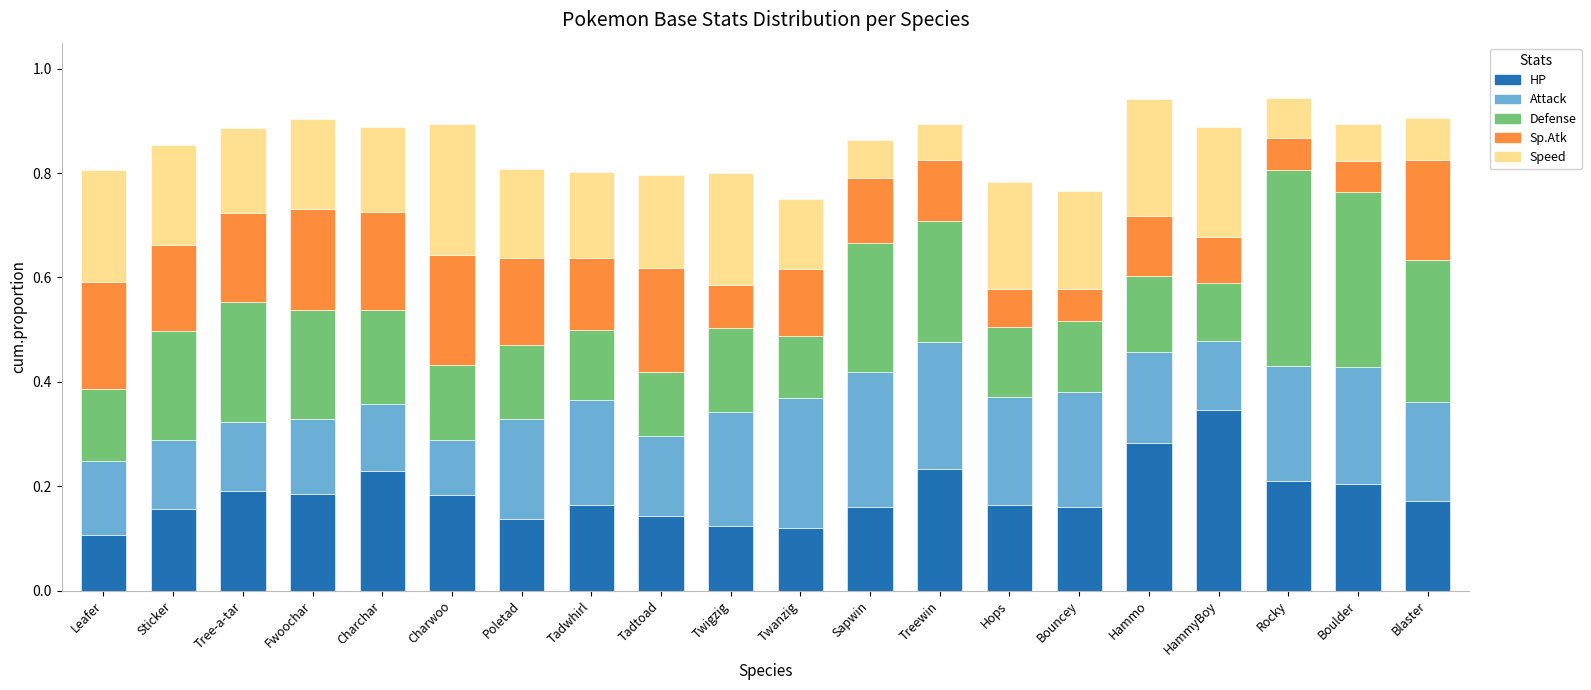

Which category has the highest value in the HP series?

HammyBoy